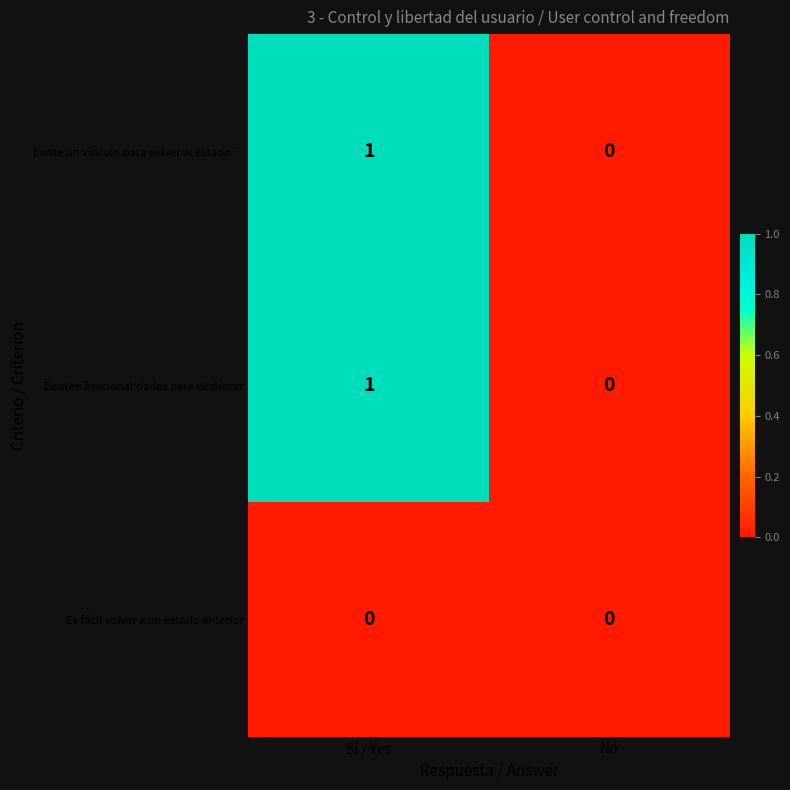

Is the value of Existe un vínculo para volver al estado … at No greater than the value of Existen funcionalidades para deshacer at Sí / Yes?

No